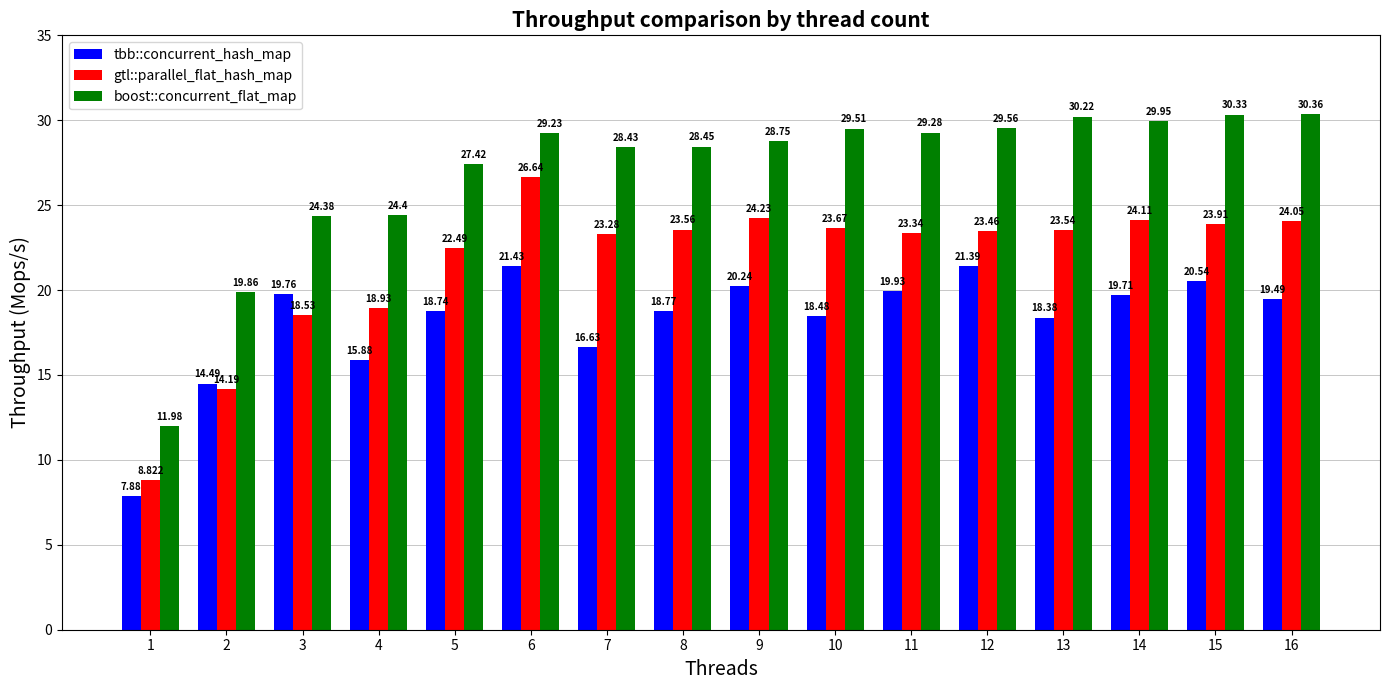

What is the value of the gtl::parallel_flat_hash_map bar at the 14th from the left?

24.1